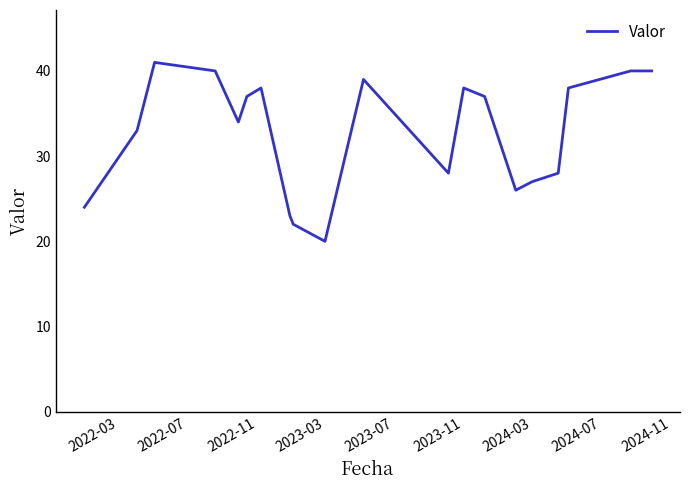

What is the difference between the maximum and minimum values?

21